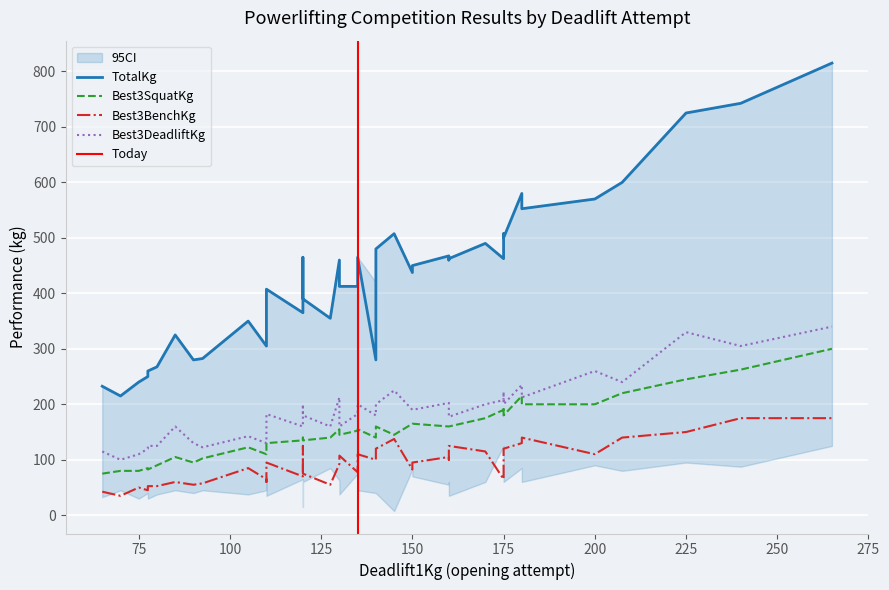

True or false: Best3SquatKg and TotalKg cross at least once.

False